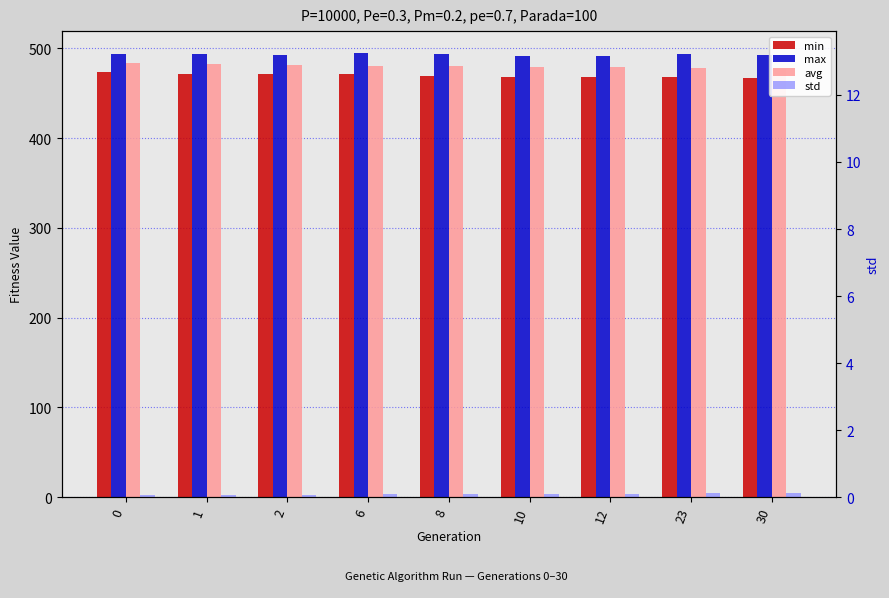

What is the difference between the maximum and second lowest values in the std series?

1.8